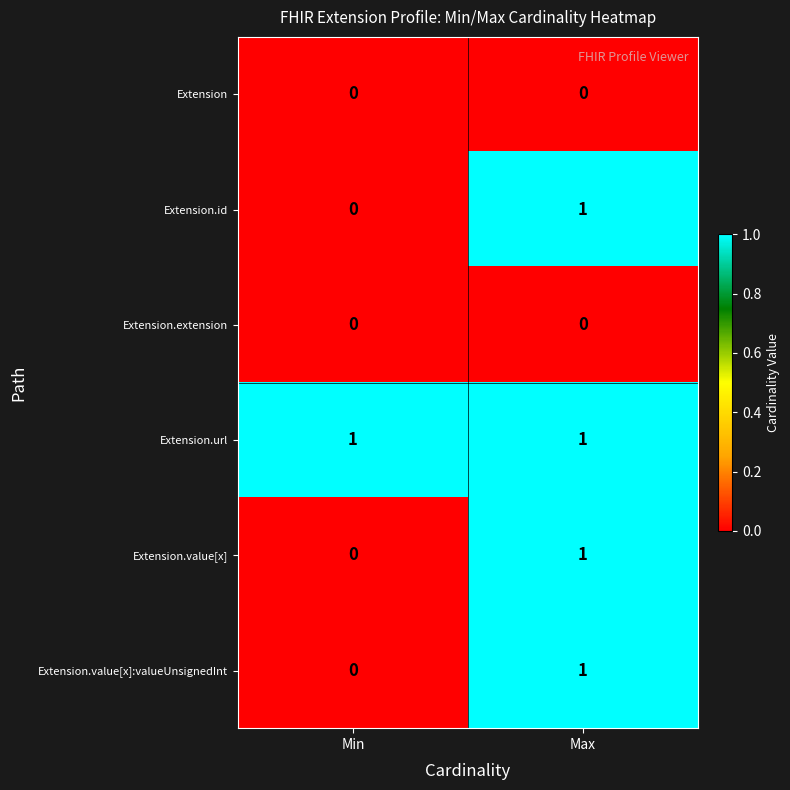

Reading left to right, extract all data points from this chart.

Extension: Min=0	Max=0
Extension.id: Min=0	Max=1
Extension.extension: Min=0	Max=0
Extension.url: Min=1	Max=1
Extension.value[x]: Min=0	Max=1
Extension.value[x]:valueUnsignedInt: Min=0	Max=1